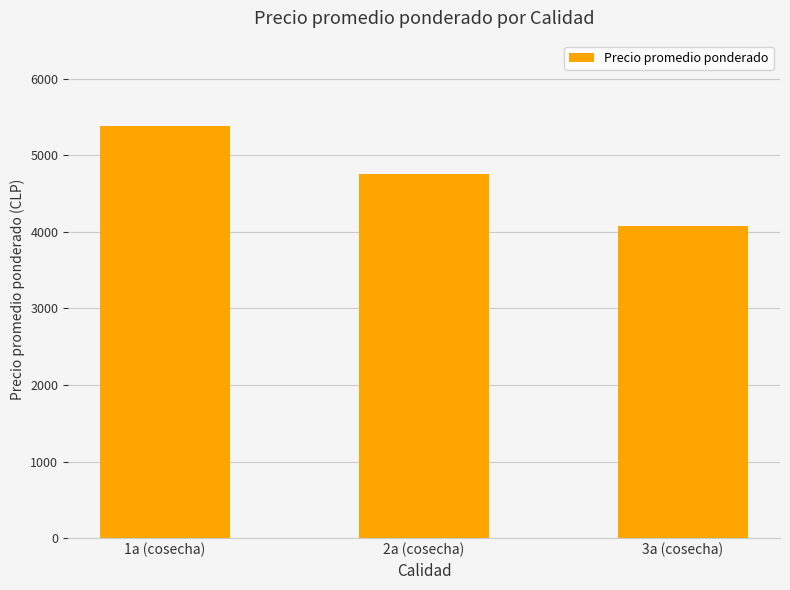

What is the sum of all values?

14218.2